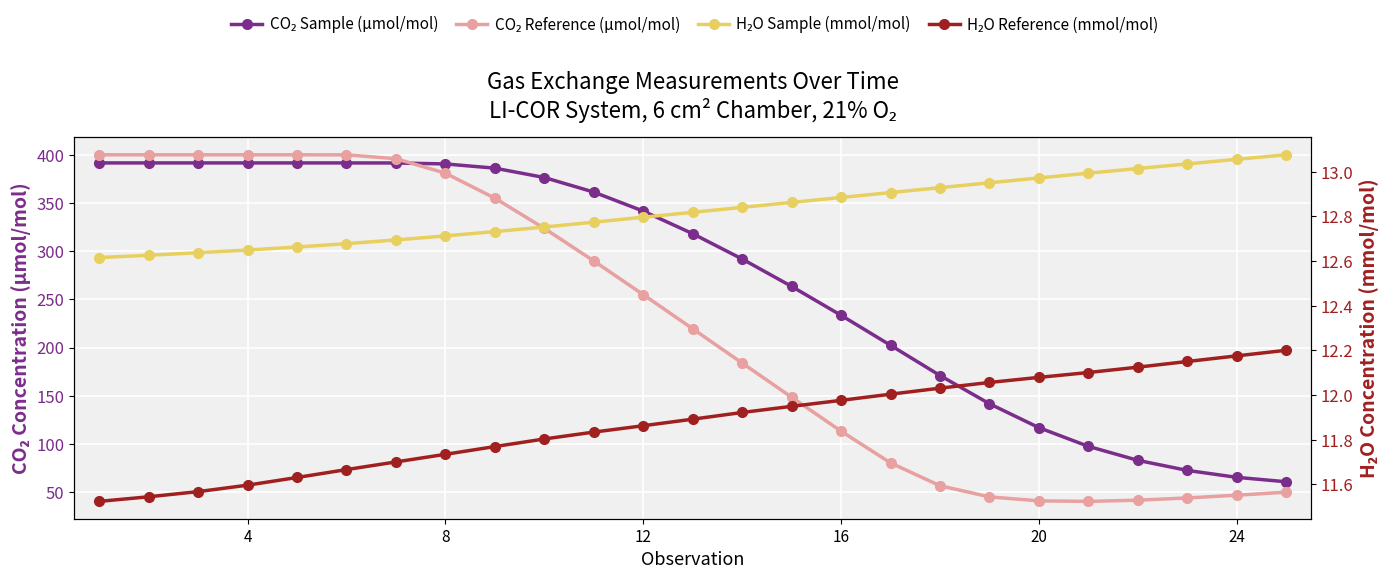

Which series ends up on top after the final intersection of CO₂ Sample (µmol/mol) and CO₂ Reference (µmol/mol)?

CO₂ Sample (µmol/mol)